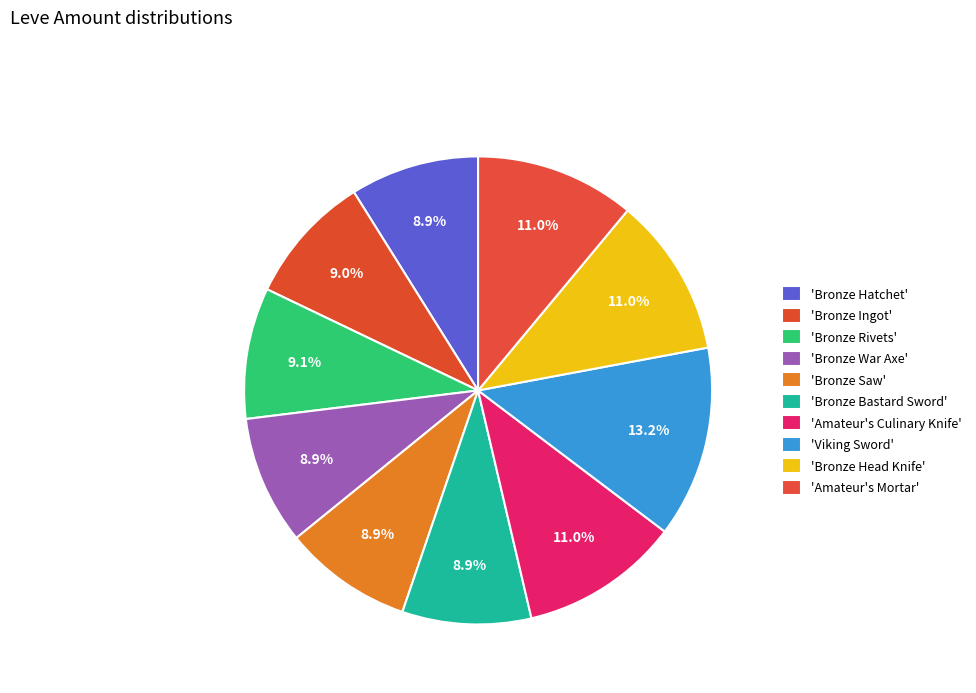

How many slices are in this pie chart?

10